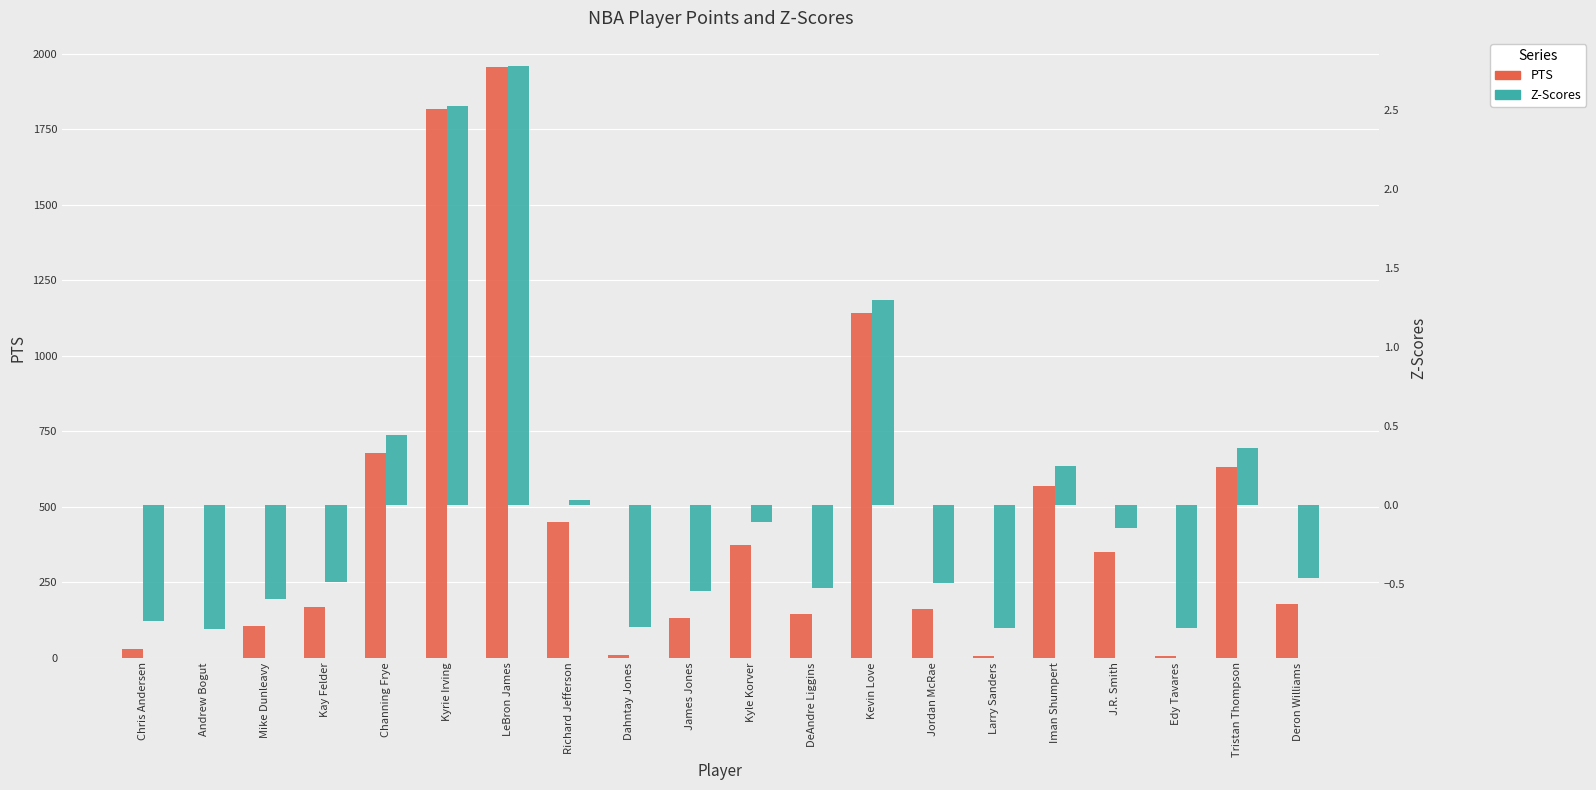

Count the number of categories in the chart.

20